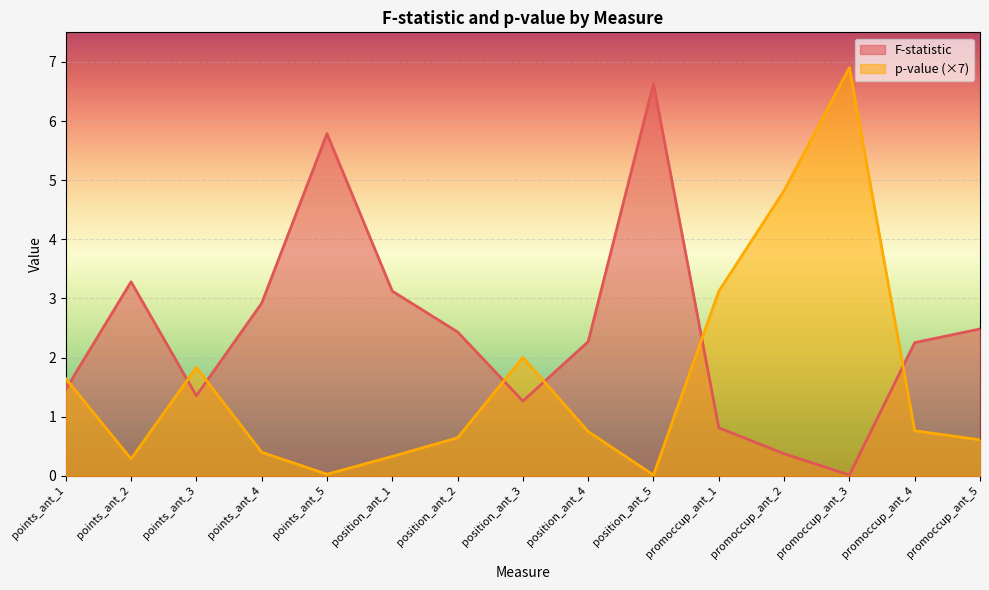

At which category does F-statistic reach its first local valley?

points_ant_3